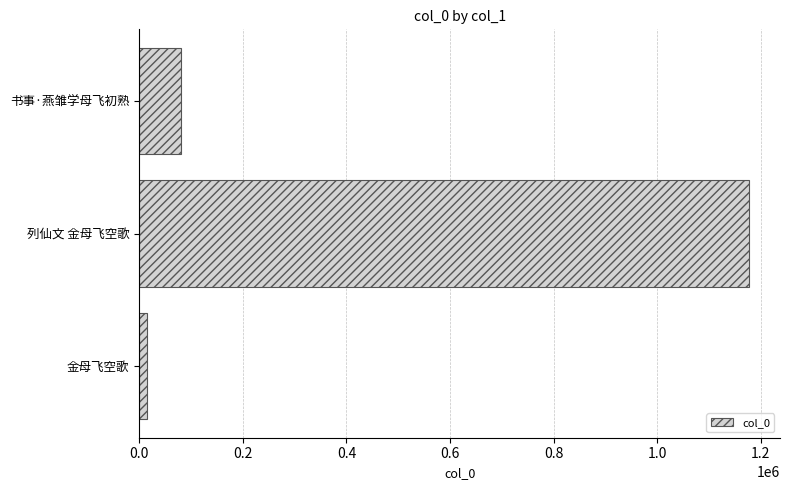

The chart shows a value of 1834340 at 列仙文 金母飞空歌. True or false?

False